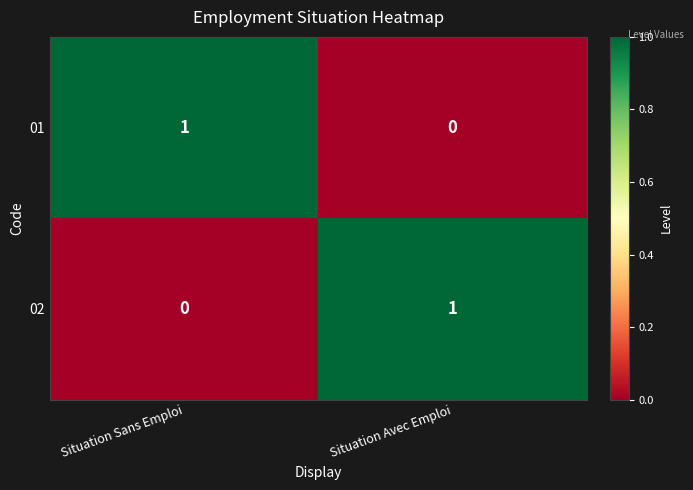

Reading right to left, what are all the values shown in this chart?

01: Situation Avec Emploi=0	Situation Sans Emploi=1
02: Situation Avec Emploi=1	Situation Sans Emploi=0